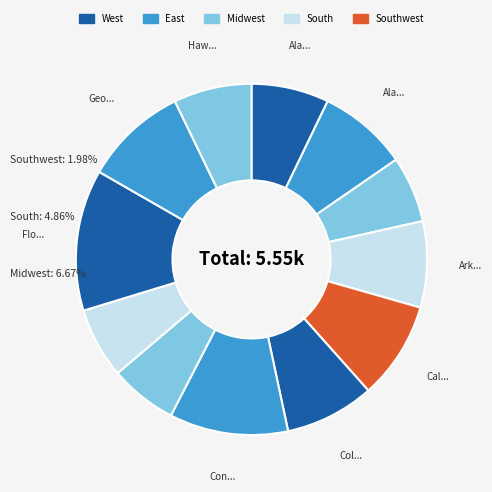

How many segments does this pie chart have?

12